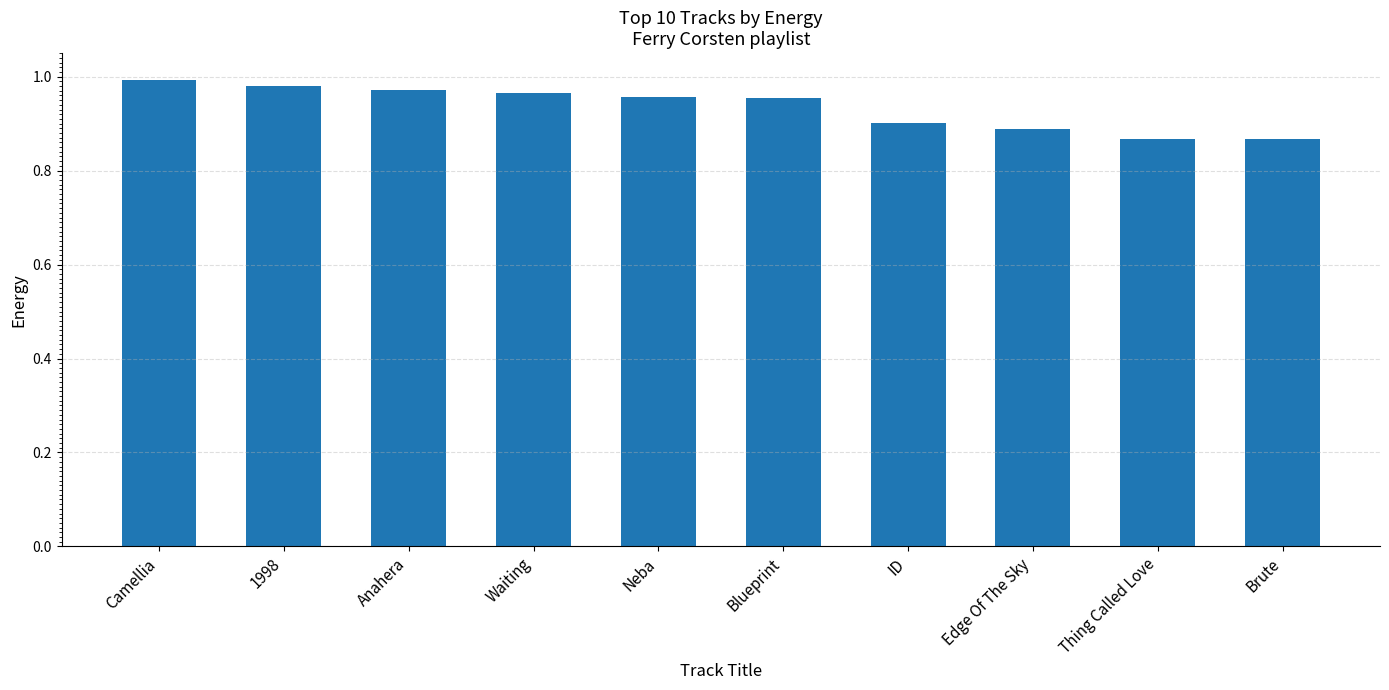

What is the change in value from Camellia to Brute?

-0.1